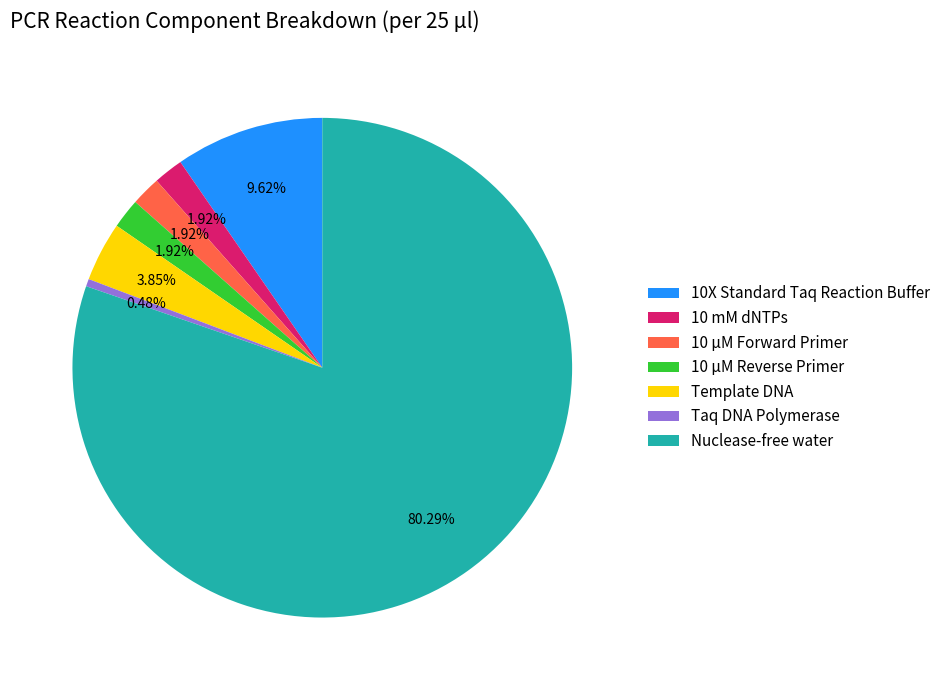

What percentage do Template DNA and 10 µM Reverse Primer together represent?

5.8%